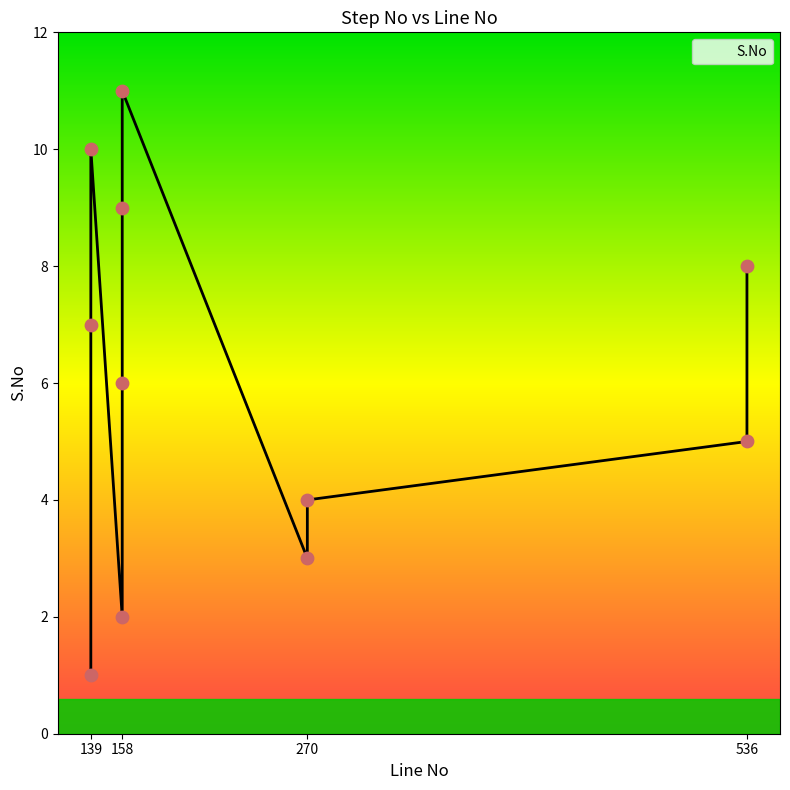

What is the ratio of the value at 270 to the value at 158?

0.5